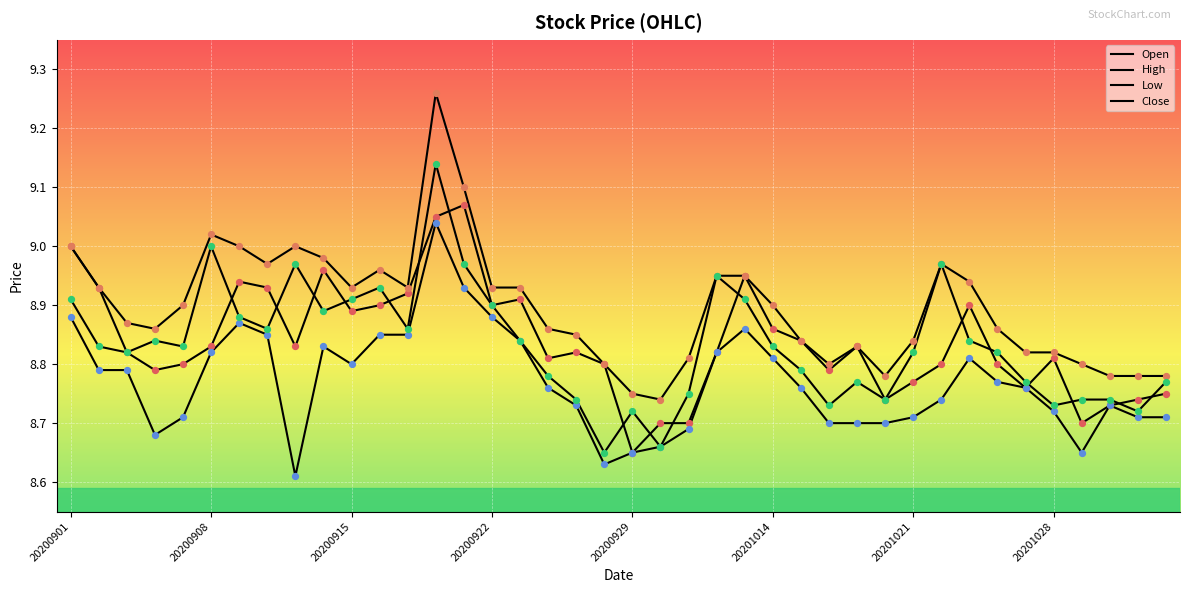

How many lines are shown in the chart?

4